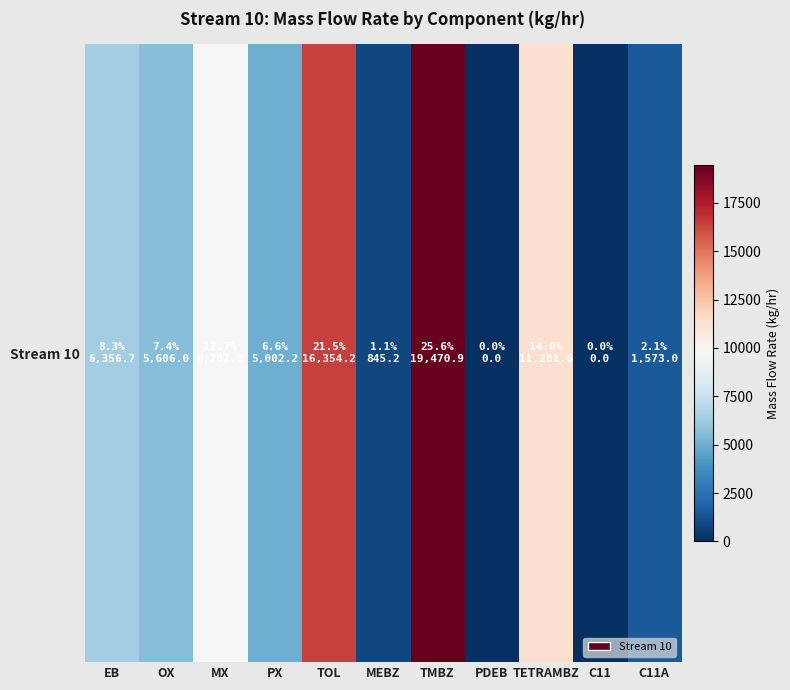

Reading left to right, transcribe all the data shown in this chart.

6356.7	5606.0	9707.3	5002.2	16354.2	845.2	19470.9	0.0	11281.6	0.0	1573.0